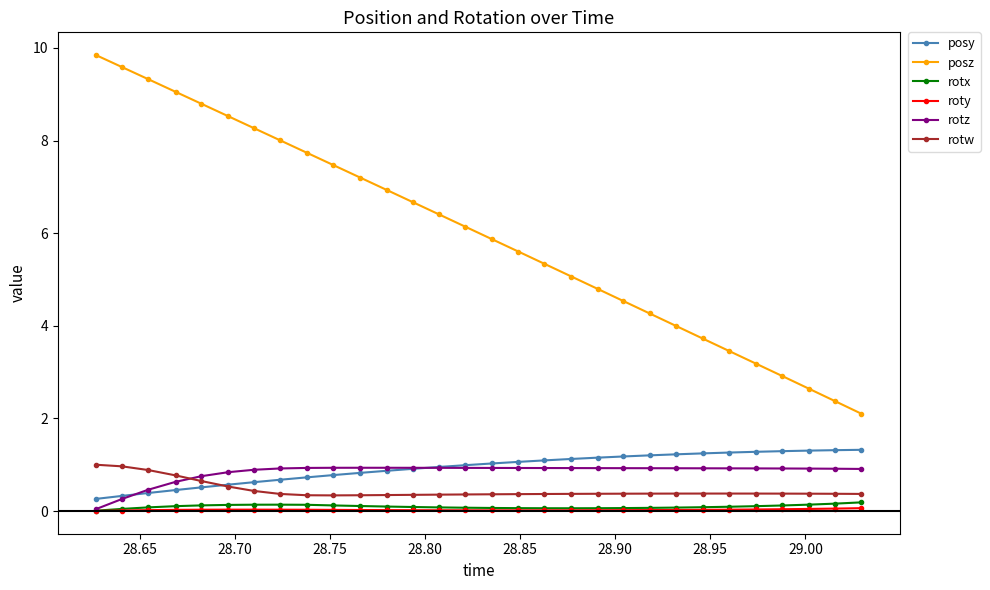

At how many categories does at least one series exceed 7?

11